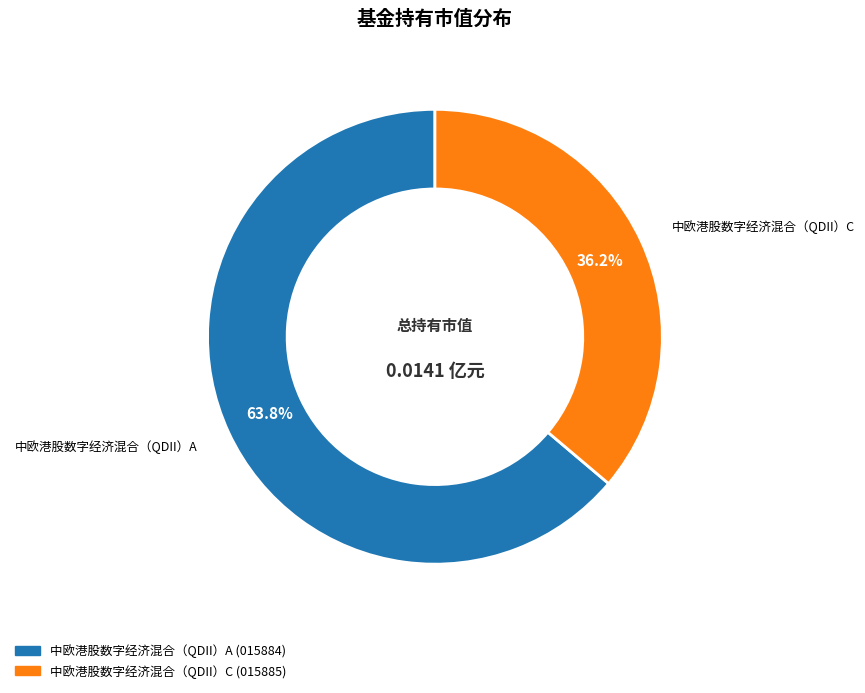

Combined, what portion of the pie is 中欧港股数字经济混合（QDII）C and 中欧港股数字经济混合（QDII）A?

100.0%